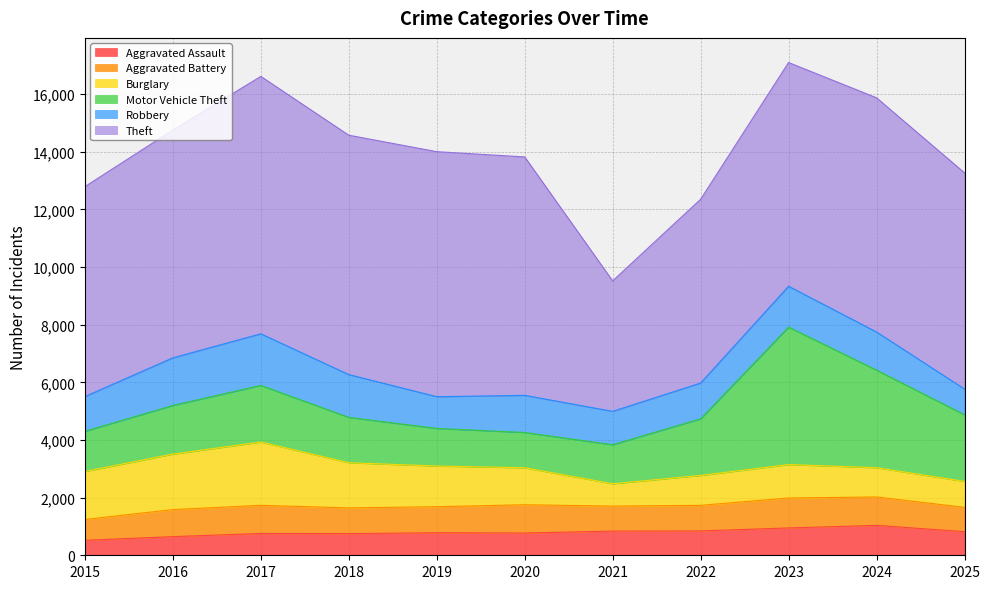

List the labels in order of Aggravated Assault value, smallest first.

2015, 2016, 2018, 2017, 2020, 2019, 2025, 2021, 2022, 2023, 2024